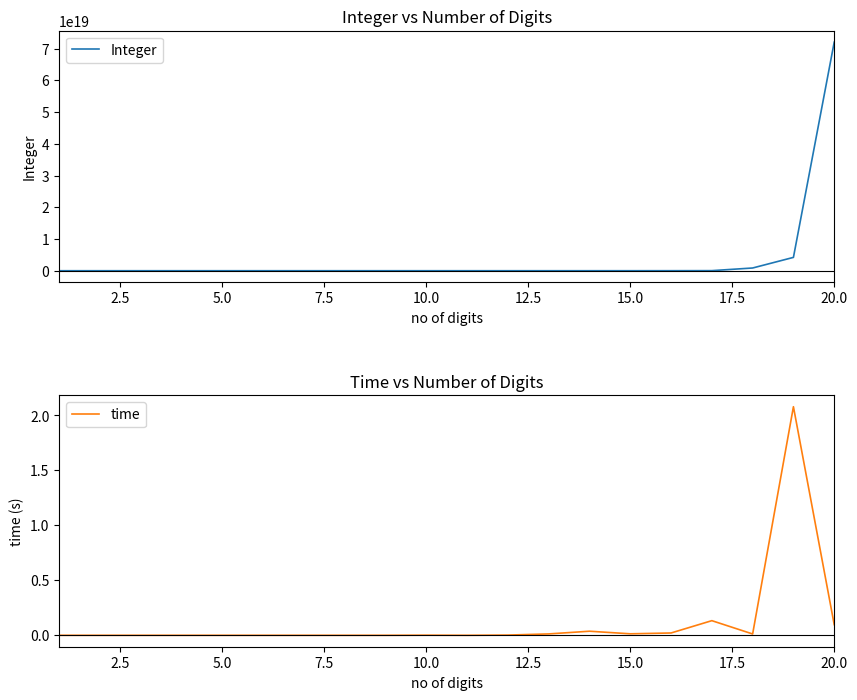

Reading right to left, list all the values displayed in this chart.

Integer: 72024262400768901120.0	4199677628400501760.0	858701827340808448.0	25316237609228208.0	6573167062032253.0	663973484485391.0	30161412256294.0	6191613197989.0	650777928413.0	32923183189.0	7061653880.0	504192696.0	32265969.0	1140205.0	970281.0	42380.0	9292.0	377.0	55.0	10.0
time: 0.1	2.1	0.0	0.1	0.0	0.0	0.0	0.0	0.0	0.0	0.0	0.0	0.0	0.0	0.0	0.0	0.0	0.0	0.0	0.0